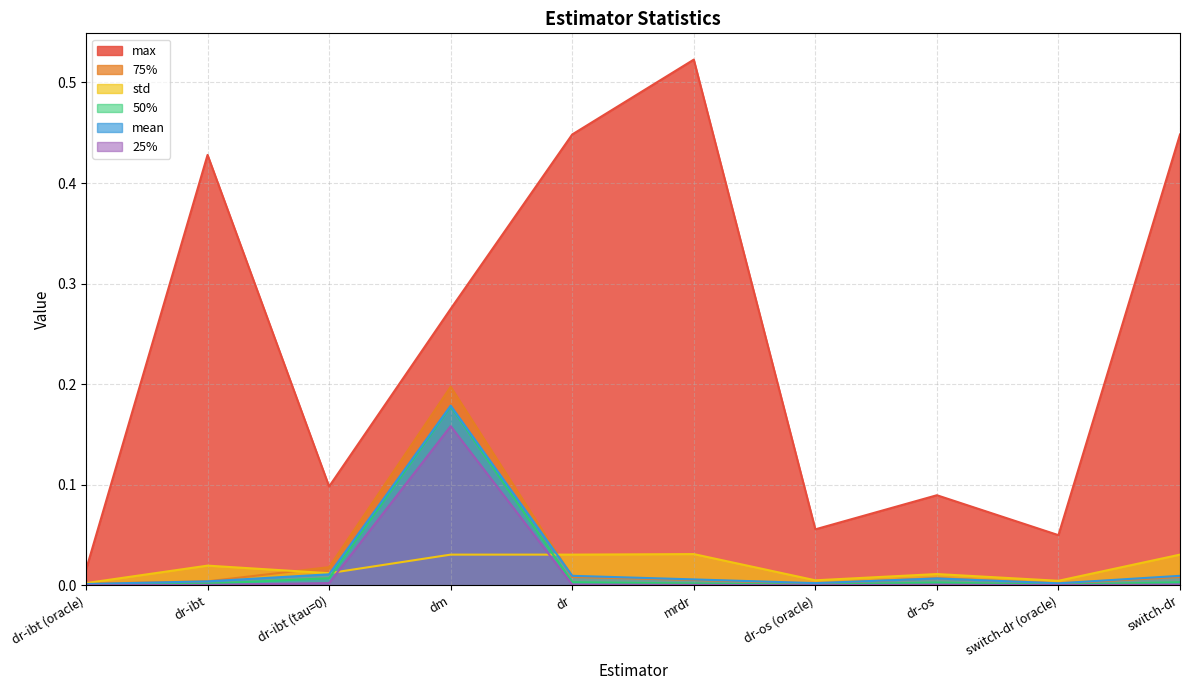

How many distinct data groups are displayed?

6